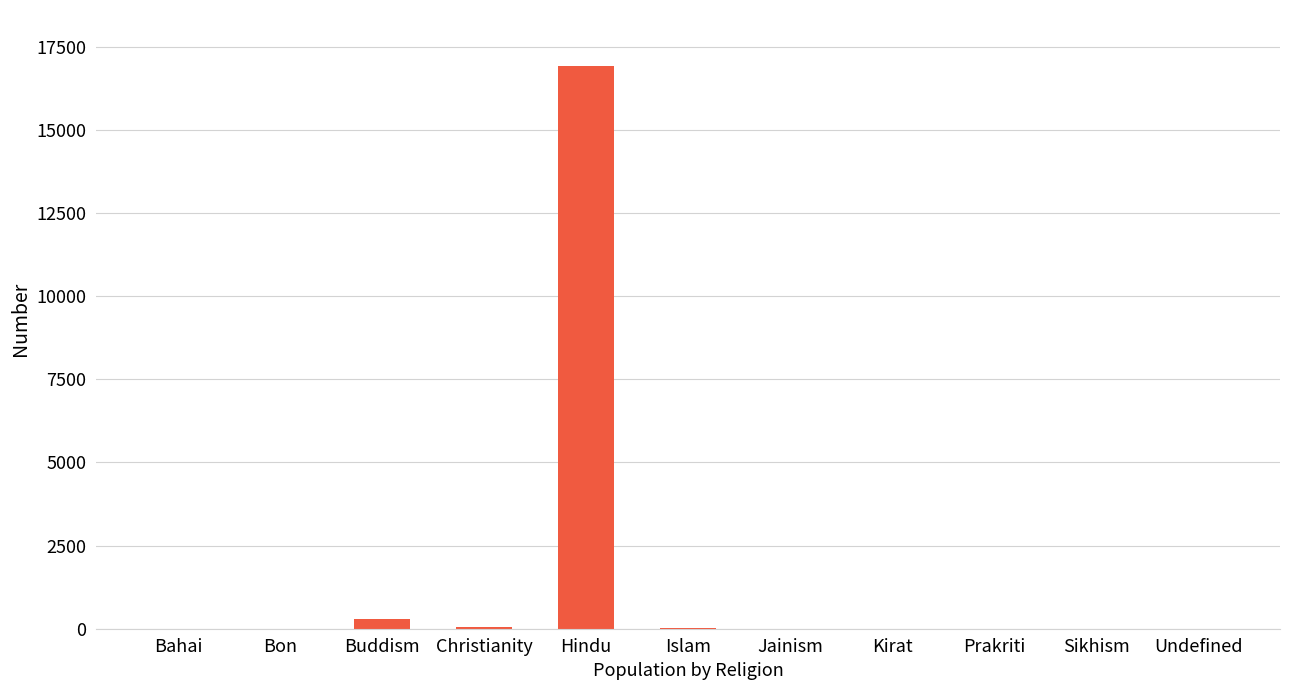

What is the greatest value displayed?

16908